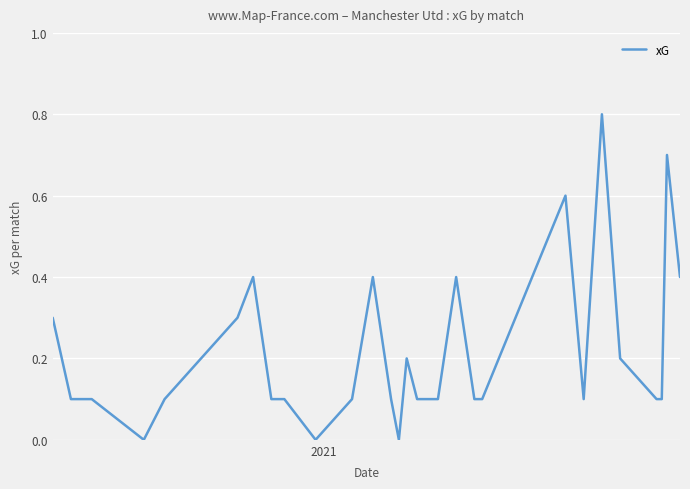

What is the greatest value displayed?

0.8